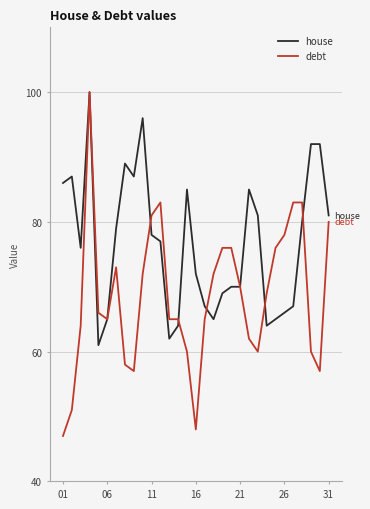

Which series has the widest spread of values?

debt